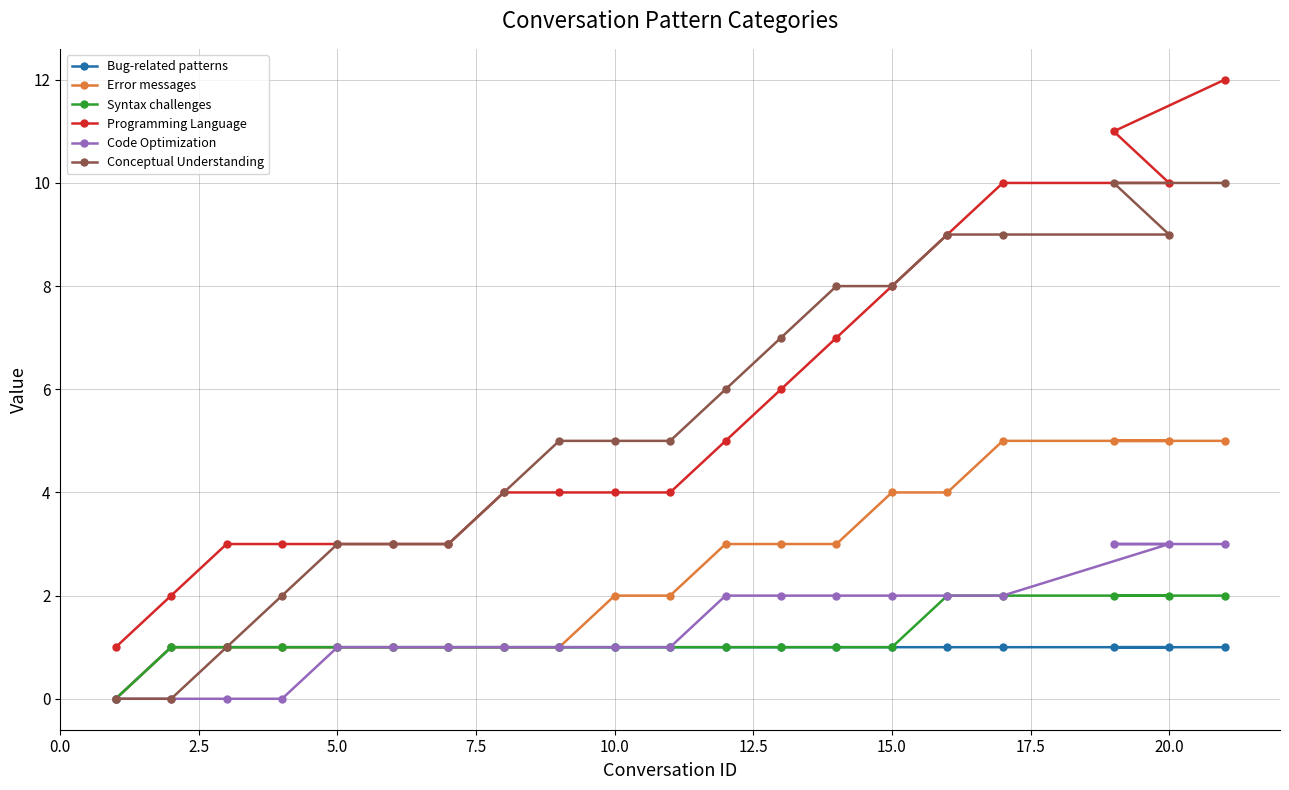

True or false: Syntax challenges and Bug-related patterns cross at least once.

False